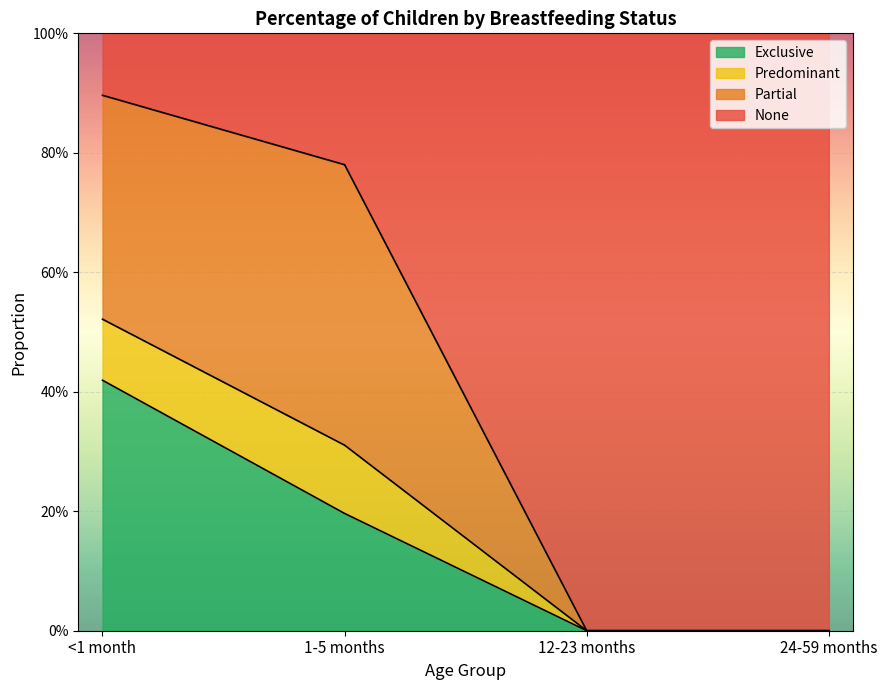

True or false: Predominant has a value of 0.0 at 12-23 months.

True